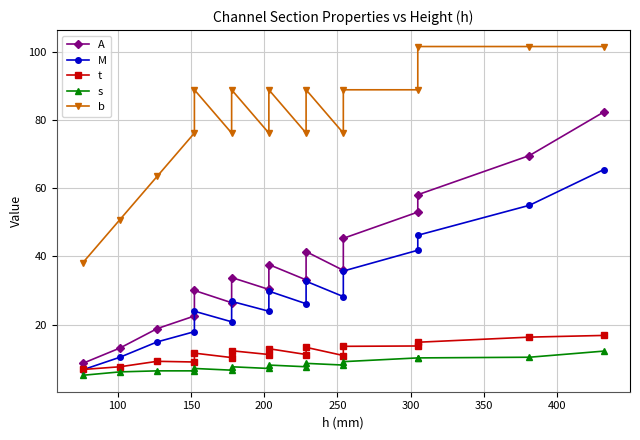

How many values in the M series are below 26?

7